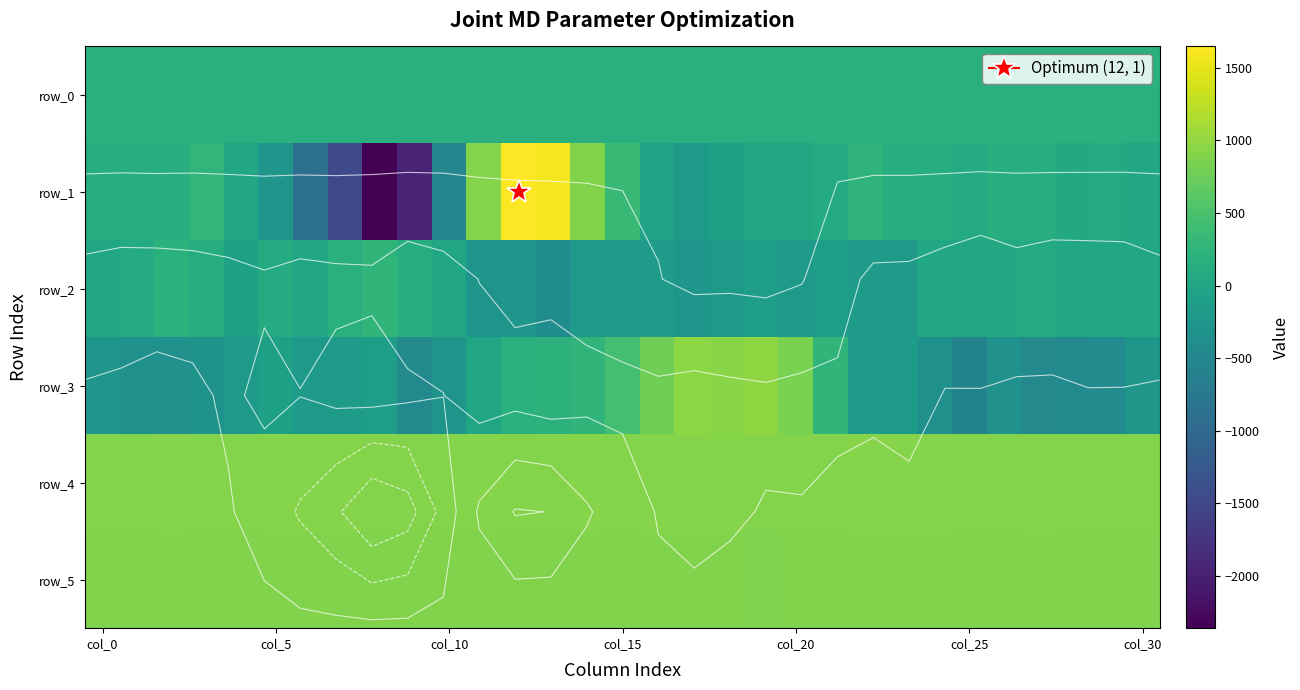

List the series in order of their peak value, lowest first.

row_0, row_2, row_5, row_4, row_3, row_1